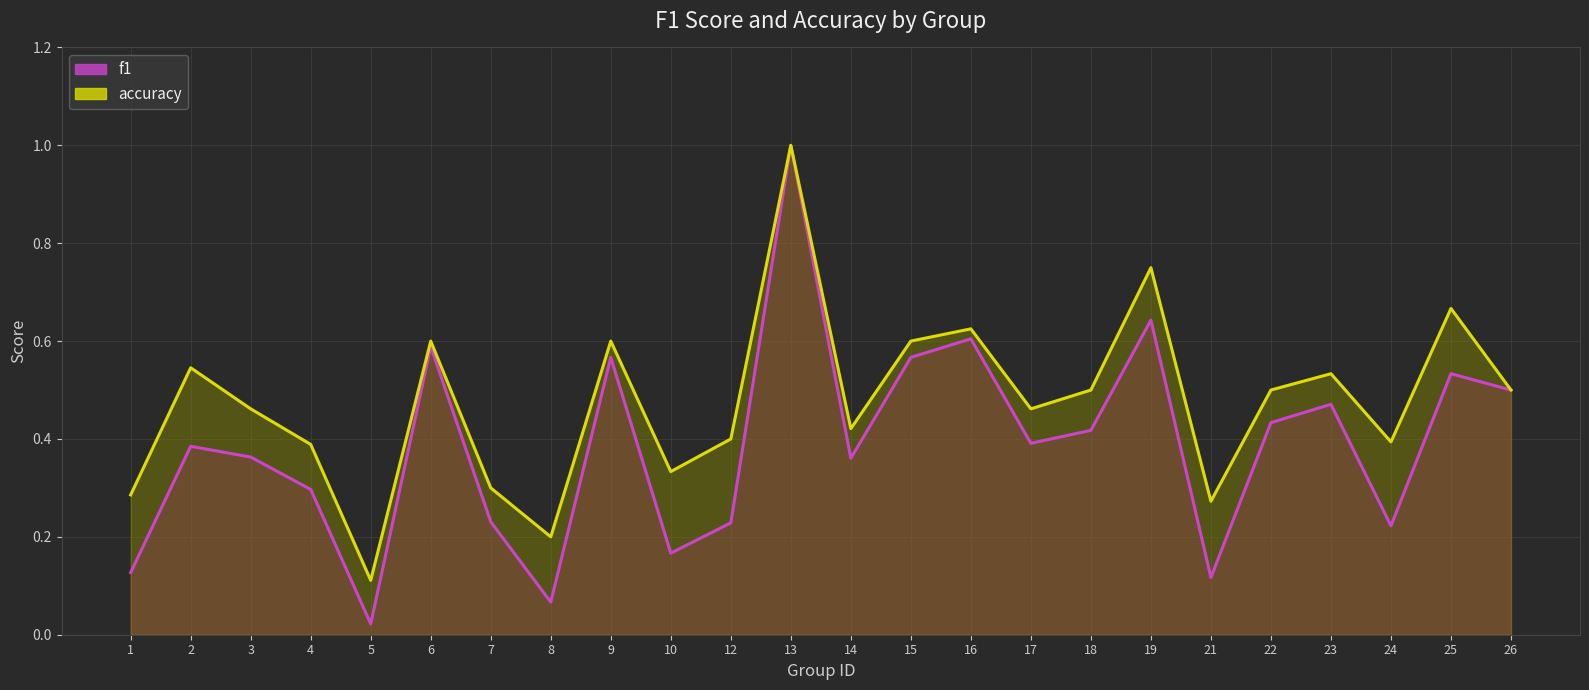

Does the chart display data point markers on the line(s)?

No